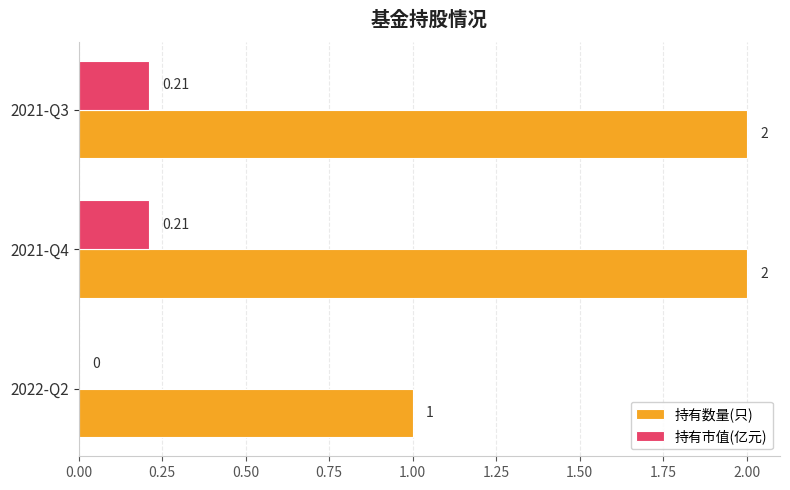

Which series has the largest total across all categories?

持有数量(只)